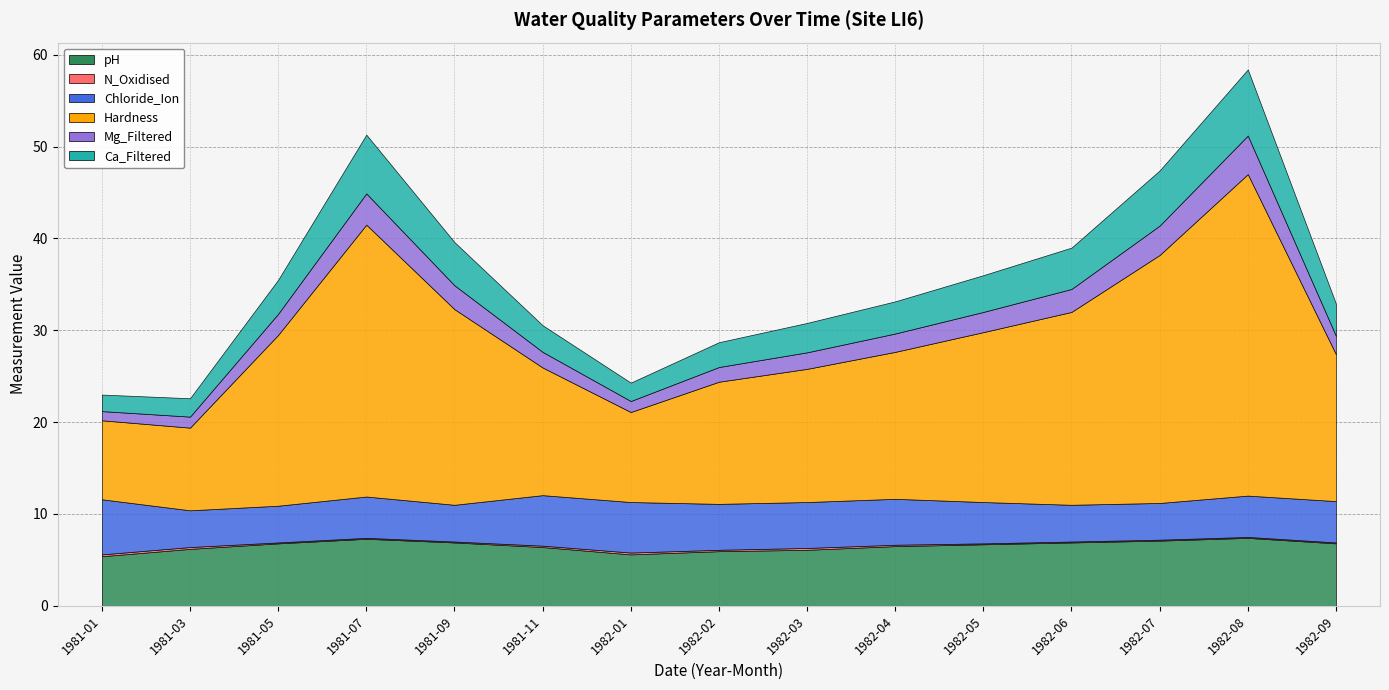

Rank the categories by Ca_Filtered value from lowest to highest.

1981-01, 1981-03, 1982-01, 1982-02, 1981-11, 1982-03, 1982-04, 1982-09, 1981-05, 1982-05, 1982-06, 1981-09, 1982-07, 1981-07, 1982-08